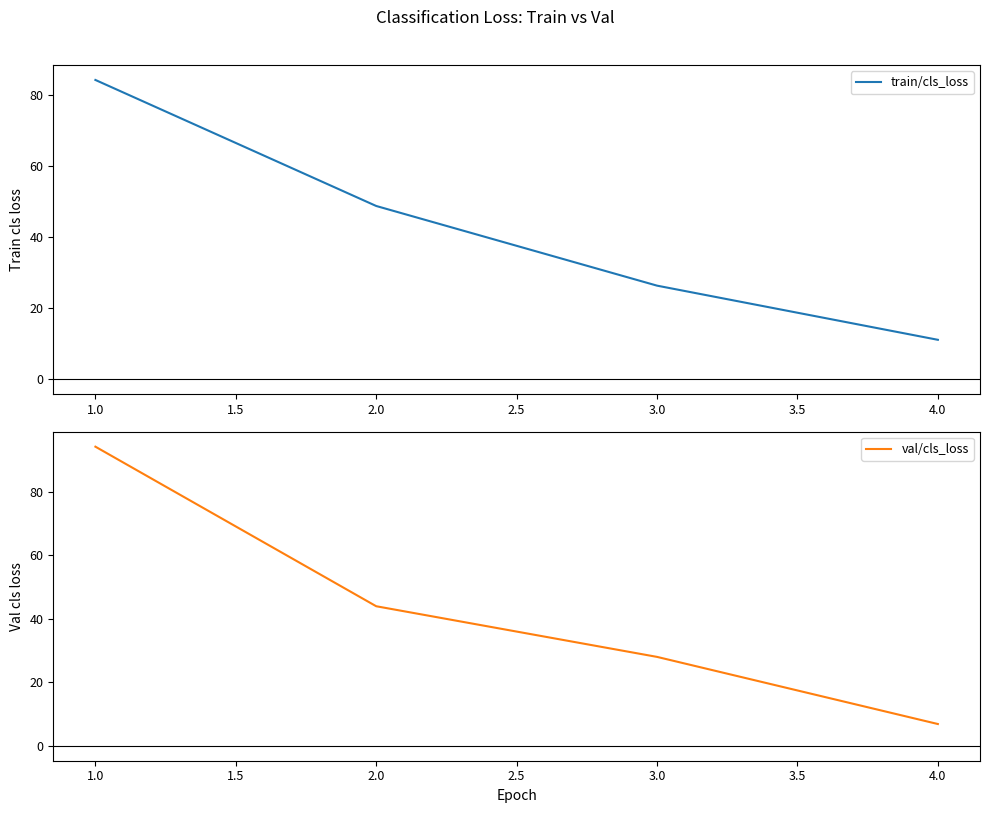

What is the value of the val/cls_loss point at the 3rd from the left?

28.0